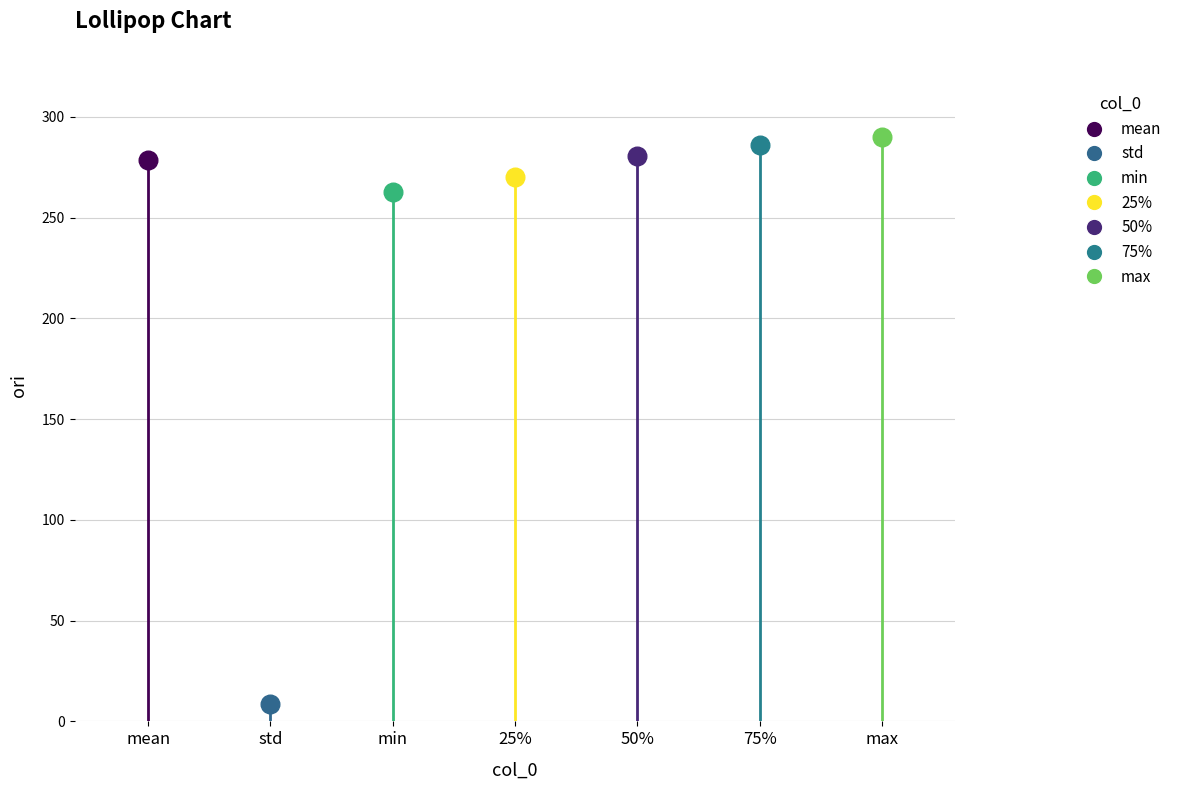

What is the change in value from mean to std?

-270.0